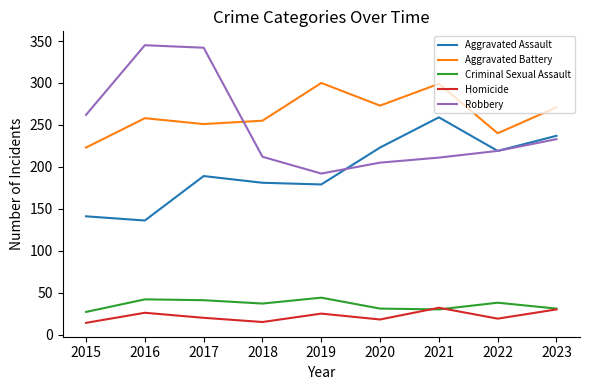

At which label is Aggravated Assault closest to 197?

2017